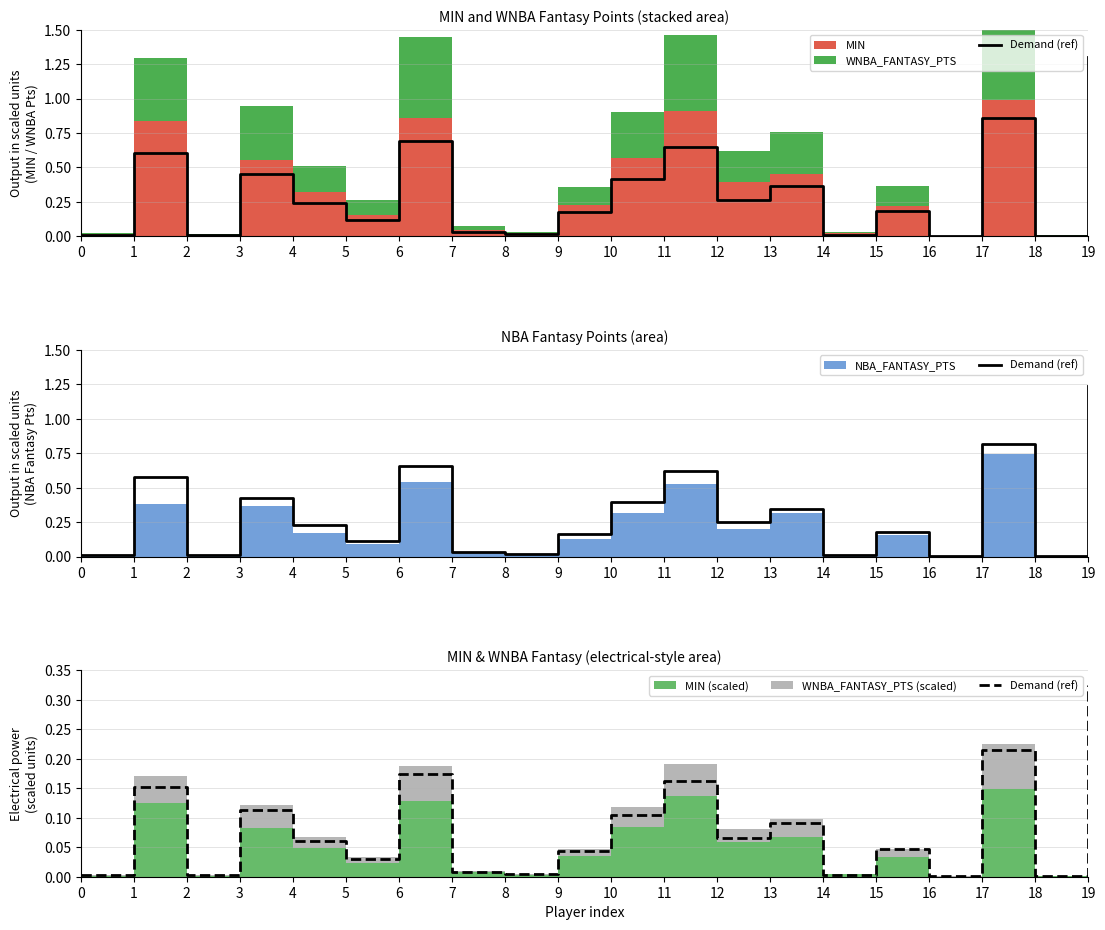

Reading left to right, what are all the values shown in this chart?

0.0	0.2	0.0	0.1	0.1	0.0	0.2	0.0	0.0	0.0	0.1	0.2	0.1	0.1	0.0	0.0	0.0	0.2	0.0	0.3